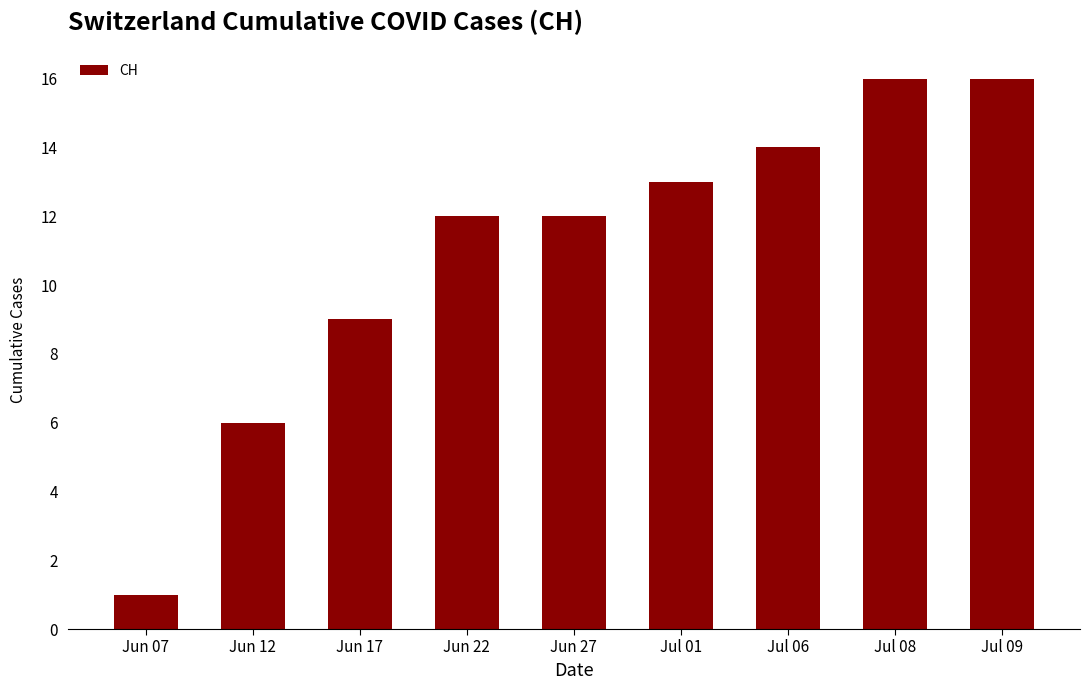

Does the chart contain stacked bars?

No